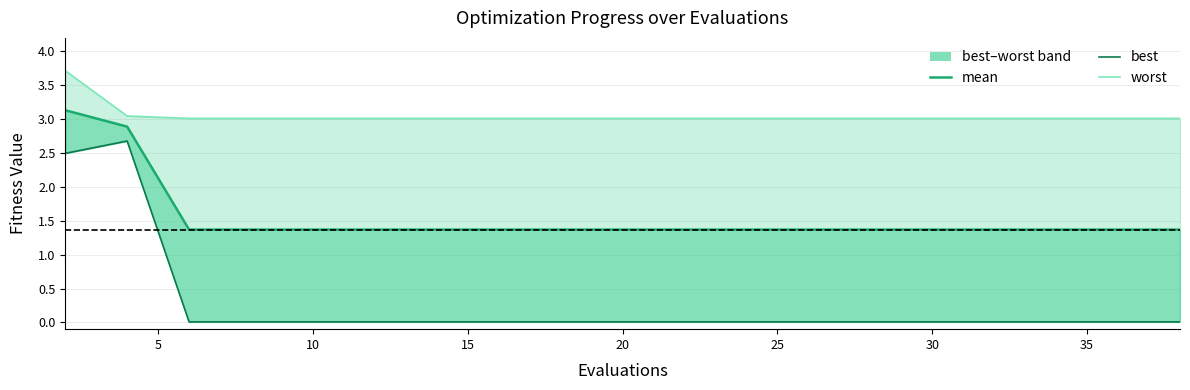

What is the total value across all series at 25?

4.4